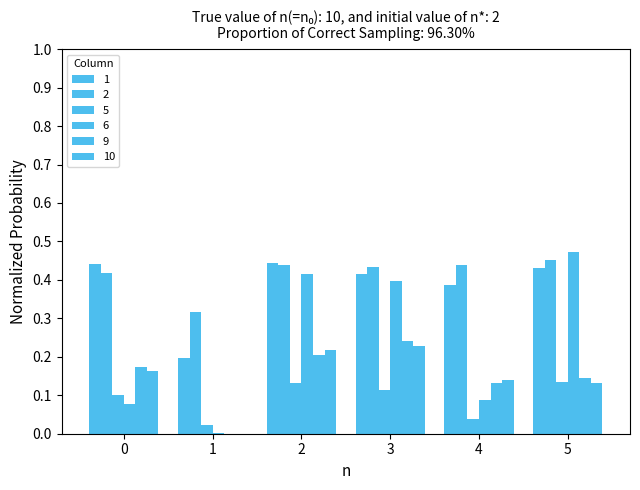

Which category has the highest value in the 2 series?

5